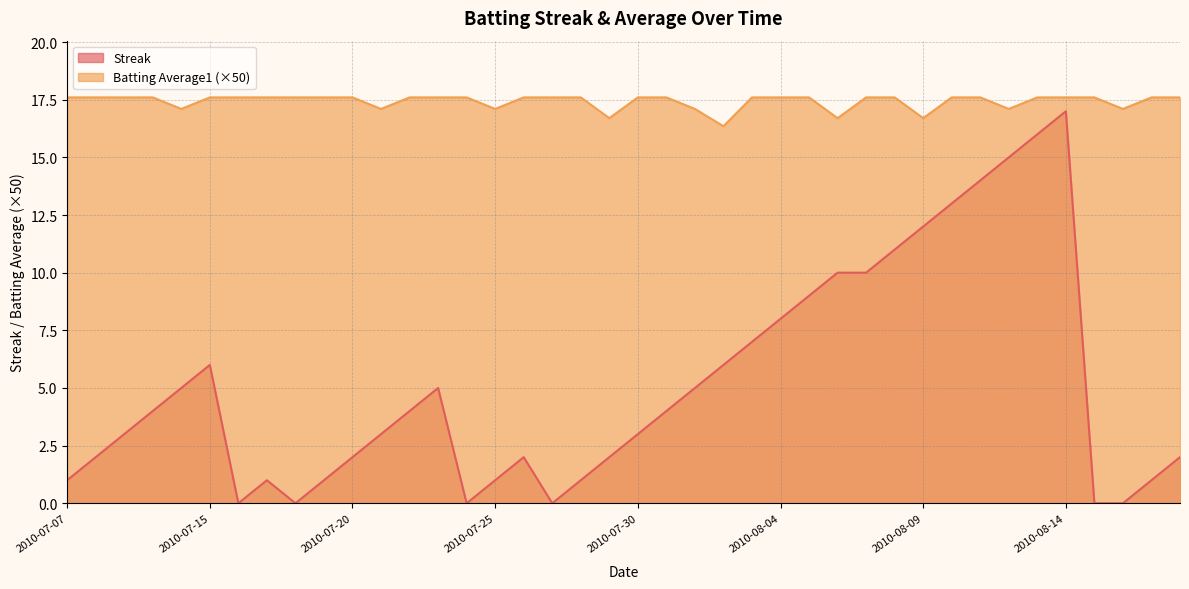

Rank the series by their average value, from lowest to highest.

Streak, Batting Average1 (×50)